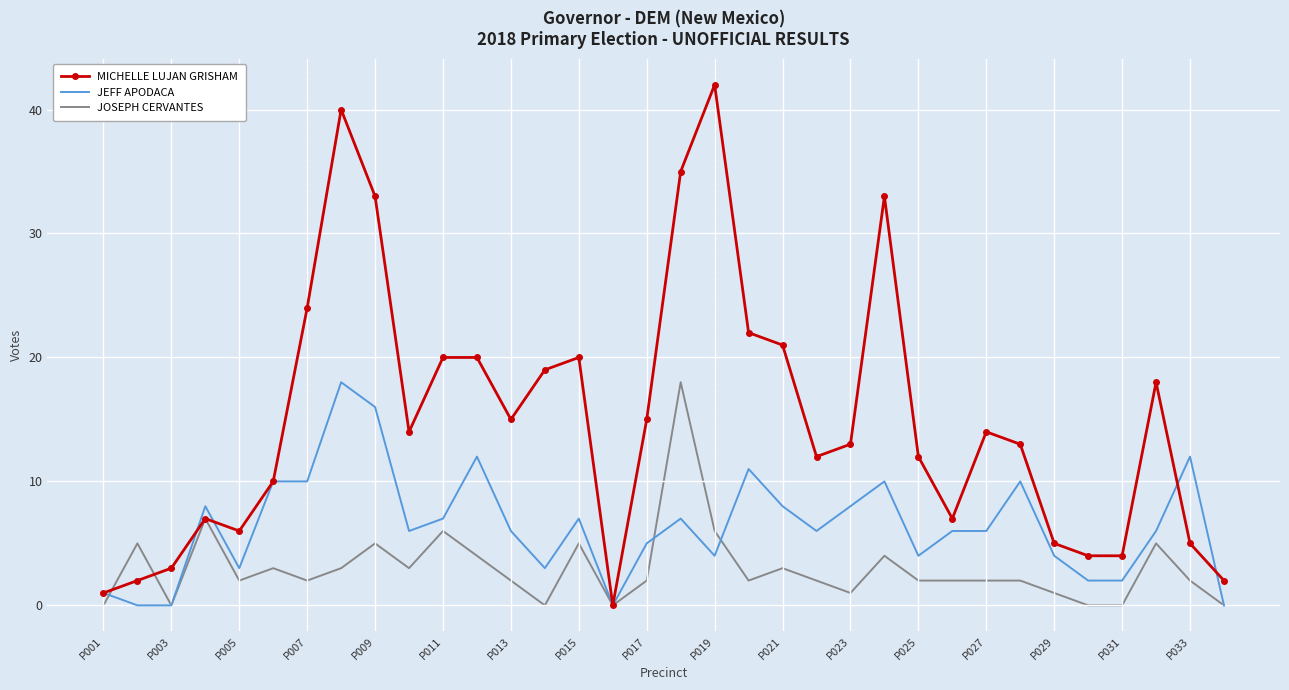

List the series in order of their overall mean, highest first.

MICHELLE LUJAN GRISHAM, JEFF APODACA, JOSEPH CERVANTES